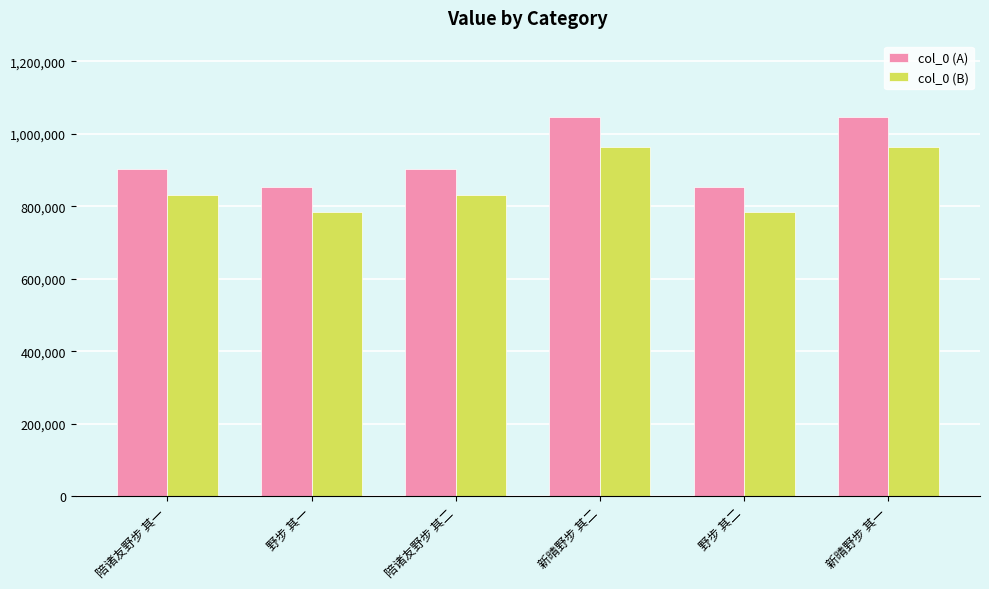

How many data points in col_0 (A) are less than 904088?

3